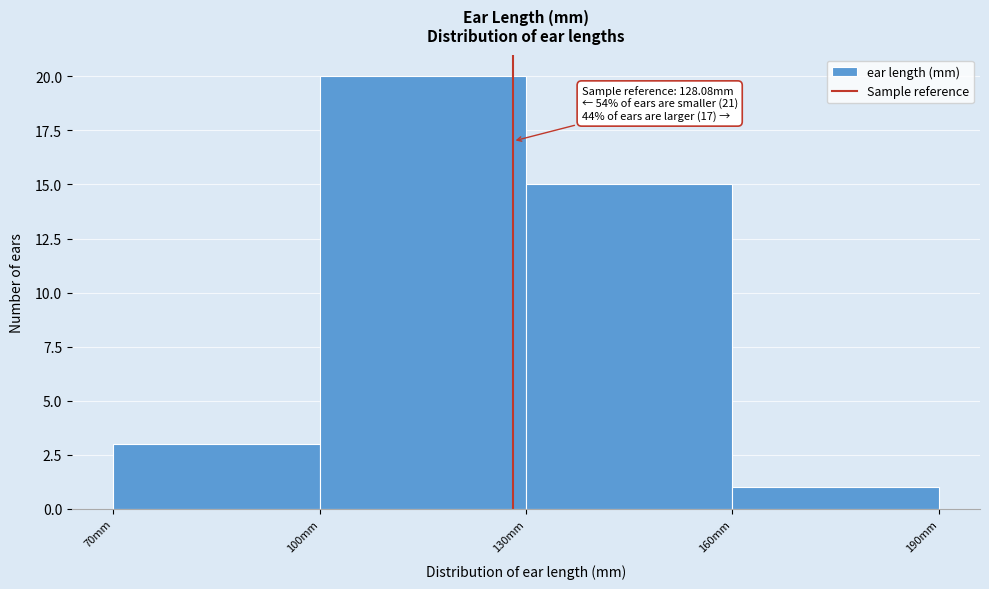

Over which range of the x-axis is the bar tallest?

100 to 130